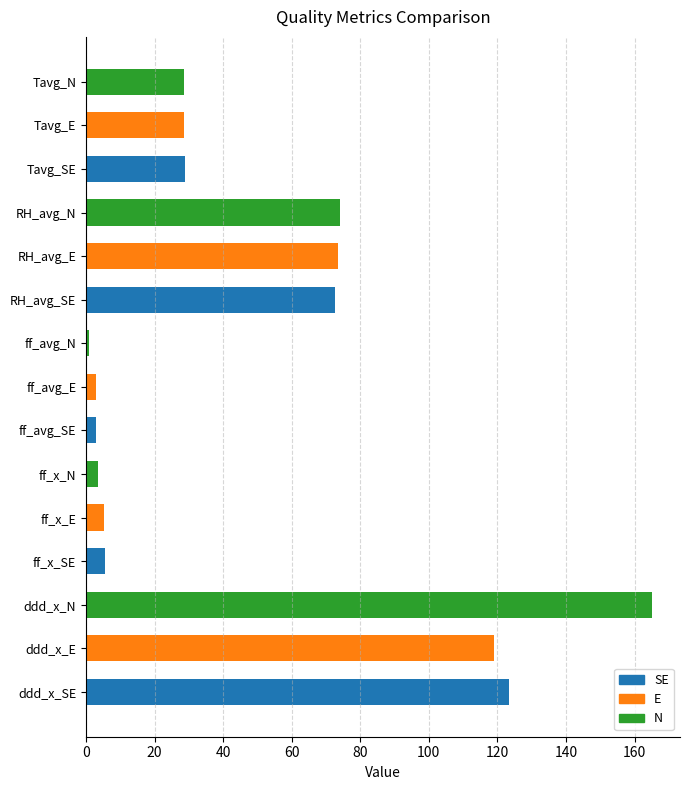

What is the average value of the ff_x series?

4.0